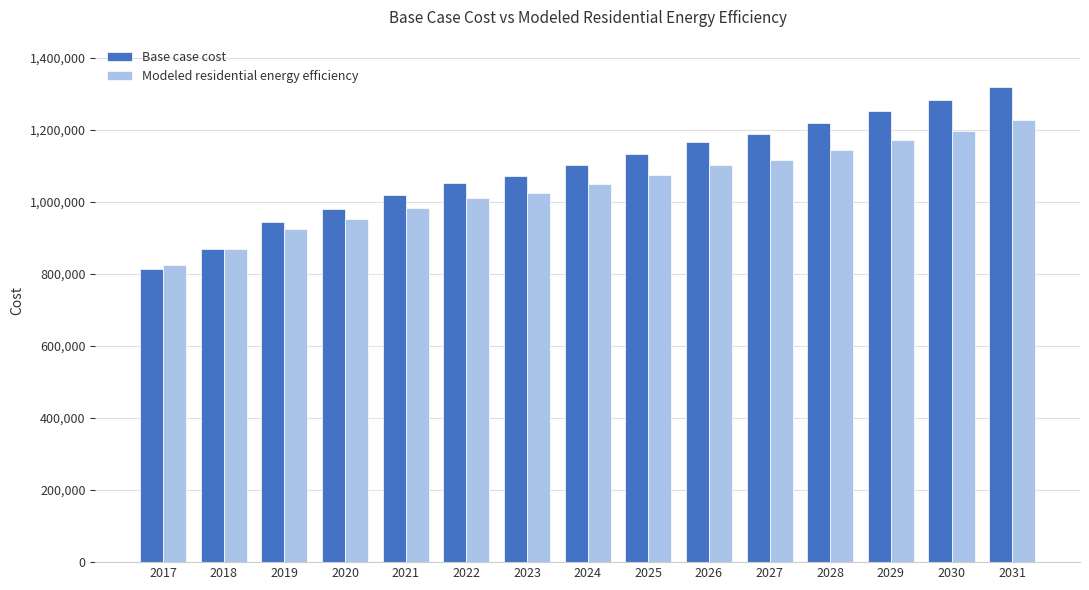

What is the value of the Modeled residential energy efficiency bar at the 11th from the left?

1117317.5